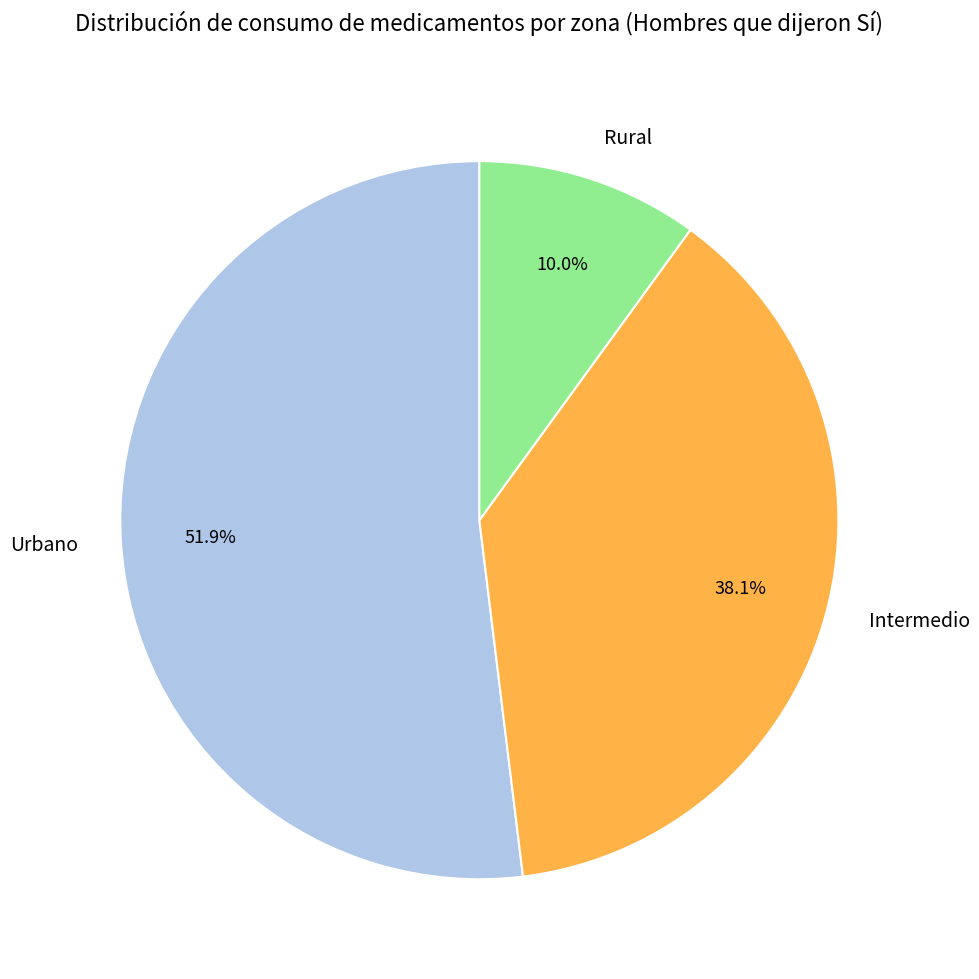

To the nearest percent, what portion does Intermedio represent?

38%